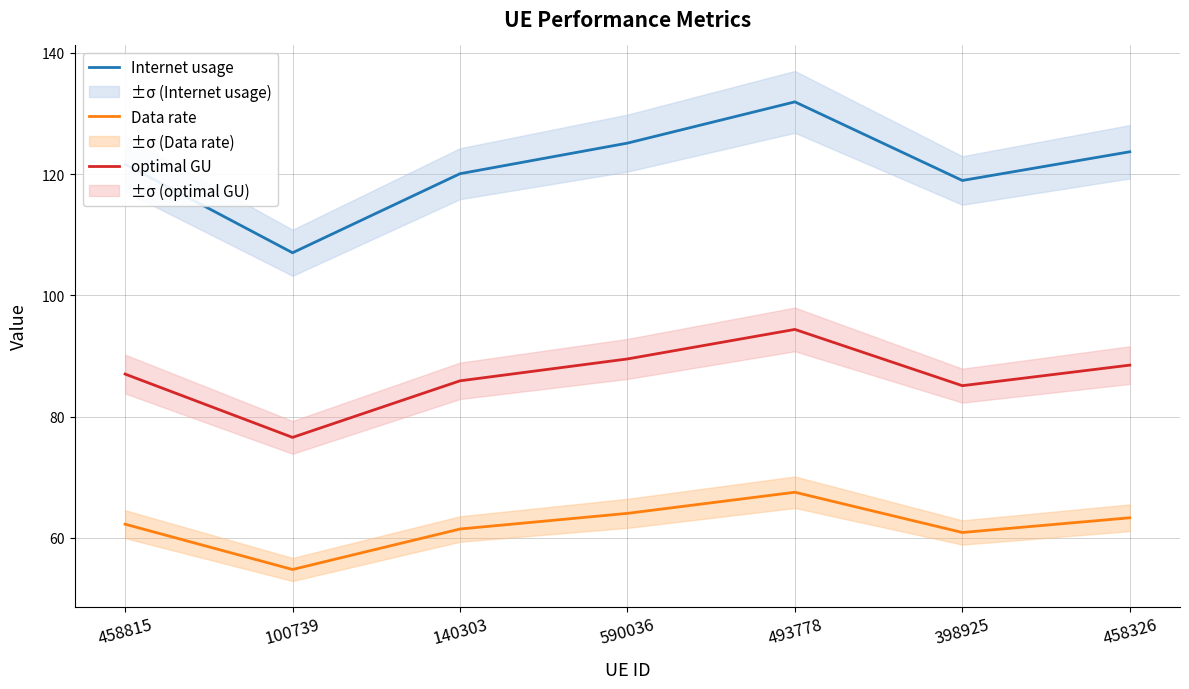

What position from the left is 398925?

6